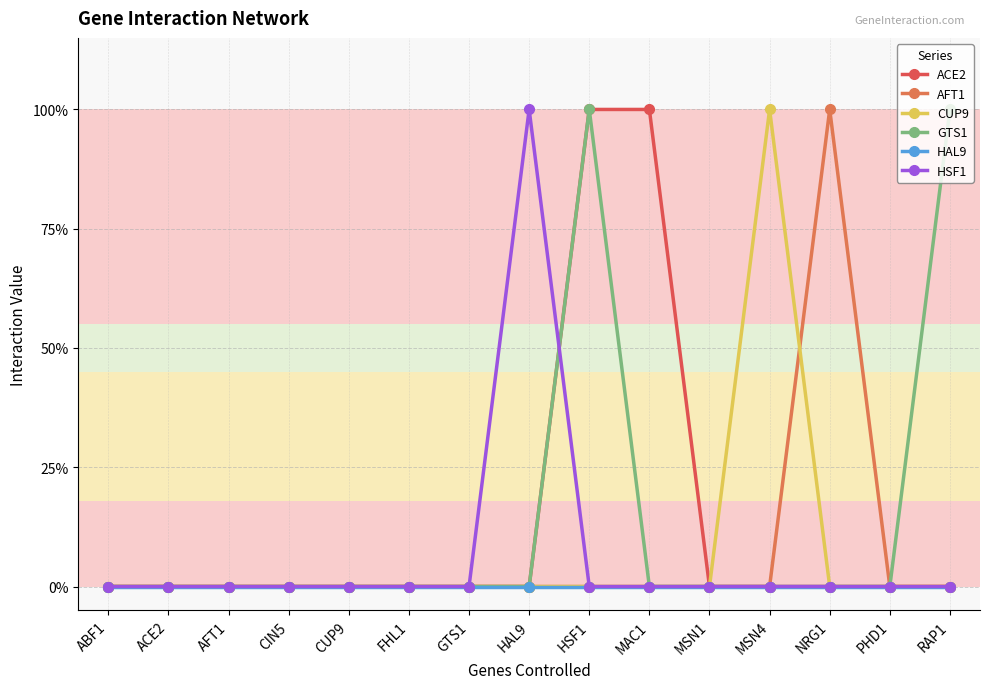

What is the sum of all AFT1 values?

1